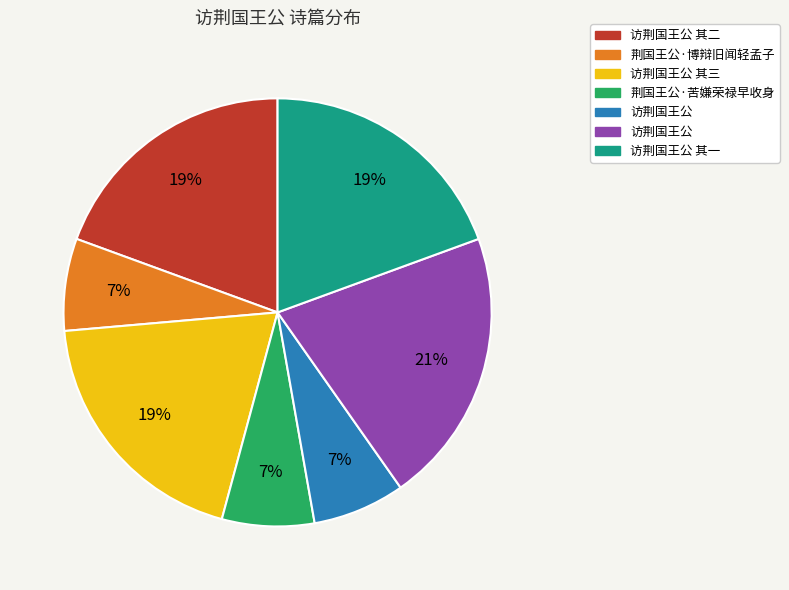

To the nearest percent, what is the difference between the largest and smallest slice percentages?

14%